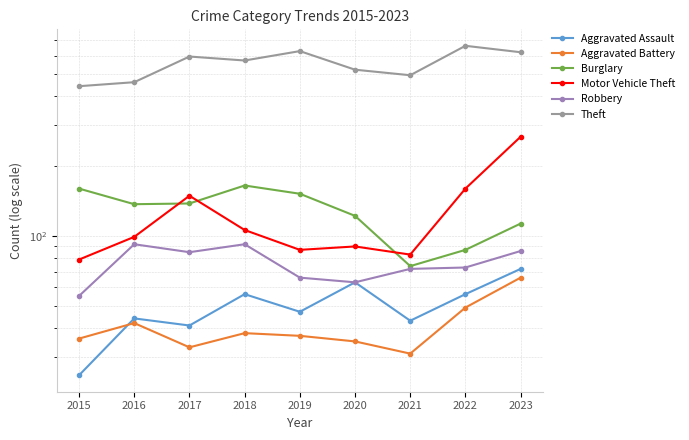

What is the spread (max minus min) of values at 2019?

591